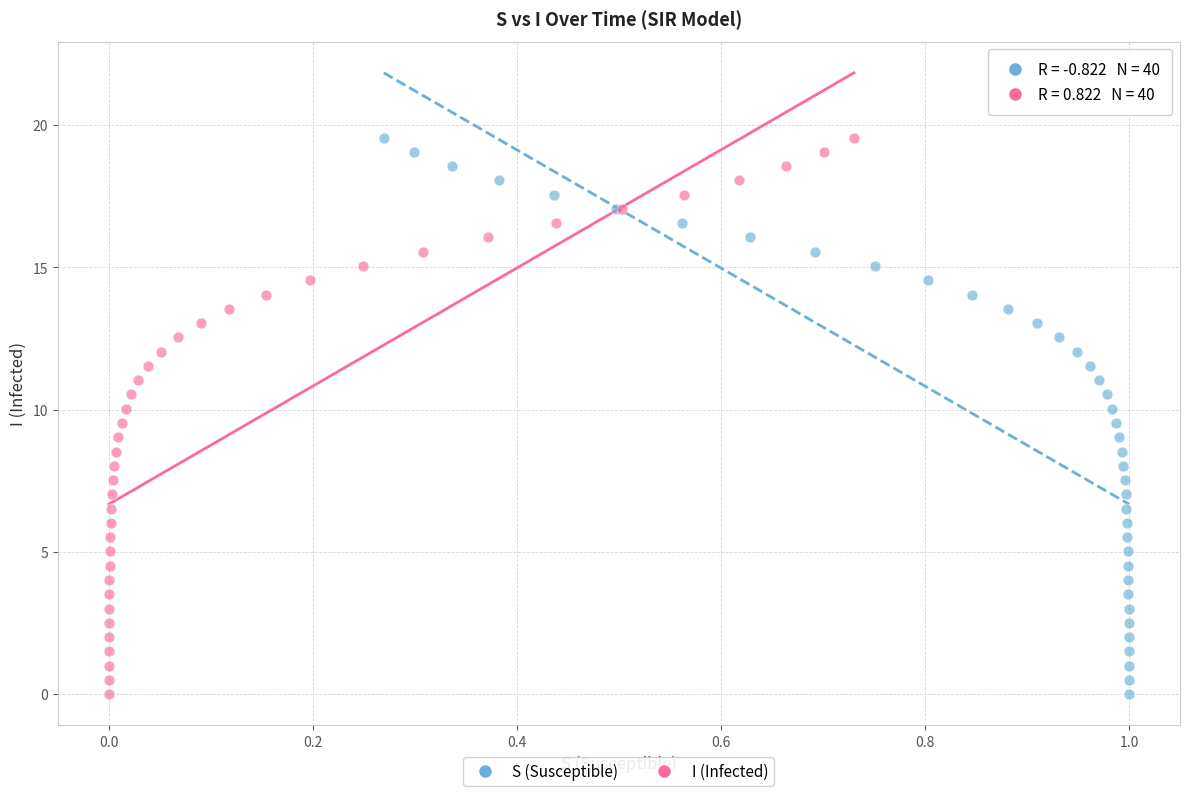

What are all the series names shown in the legend?

S (Susceptible), I (Infected)